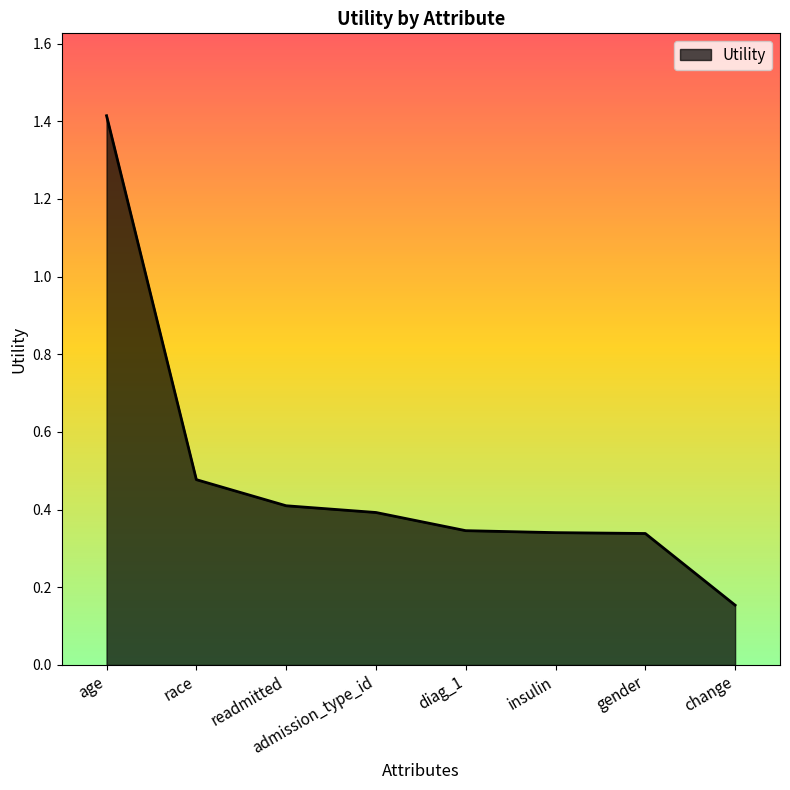

How many lines are shown in the chart?

1